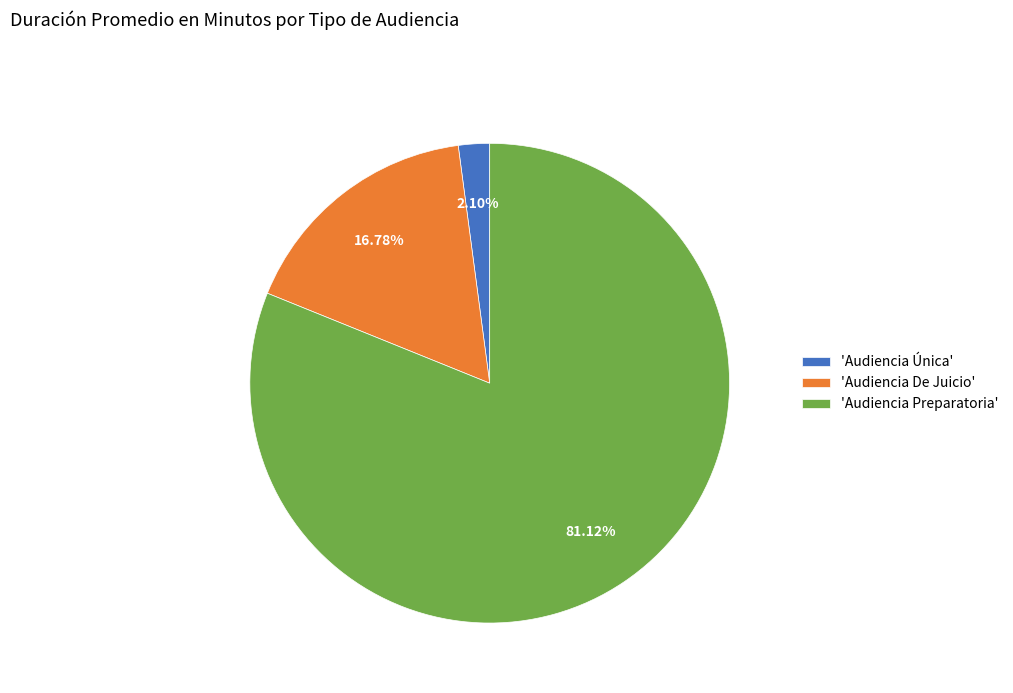

Rank the categories by value from highest to lowest.

'Audiencia Preparatoria', 'Audiencia De Juicio', 'Audiencia Única'